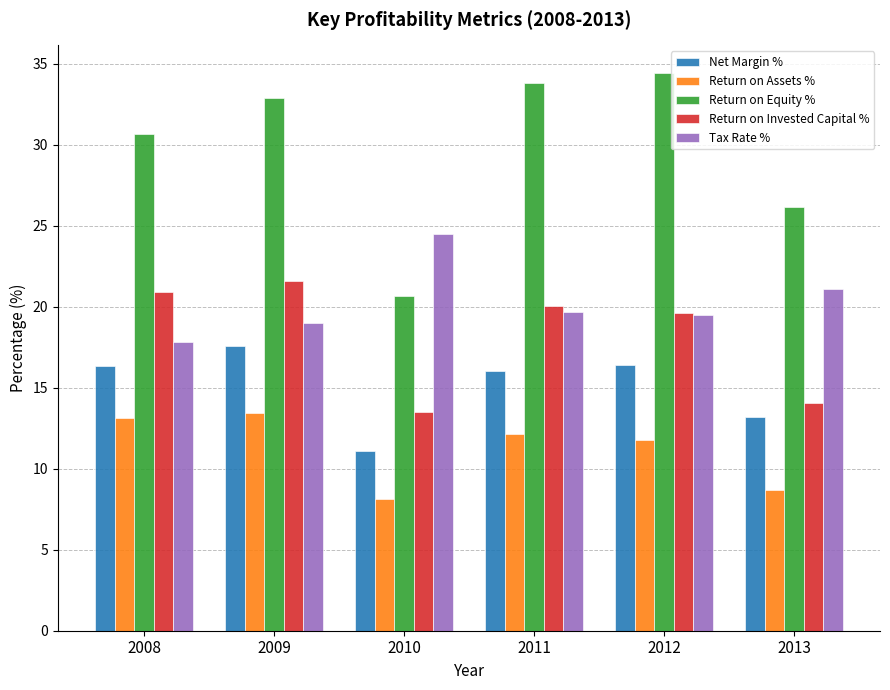

The value of Return on Equity % at 2010 is 20.6. True or false?

True